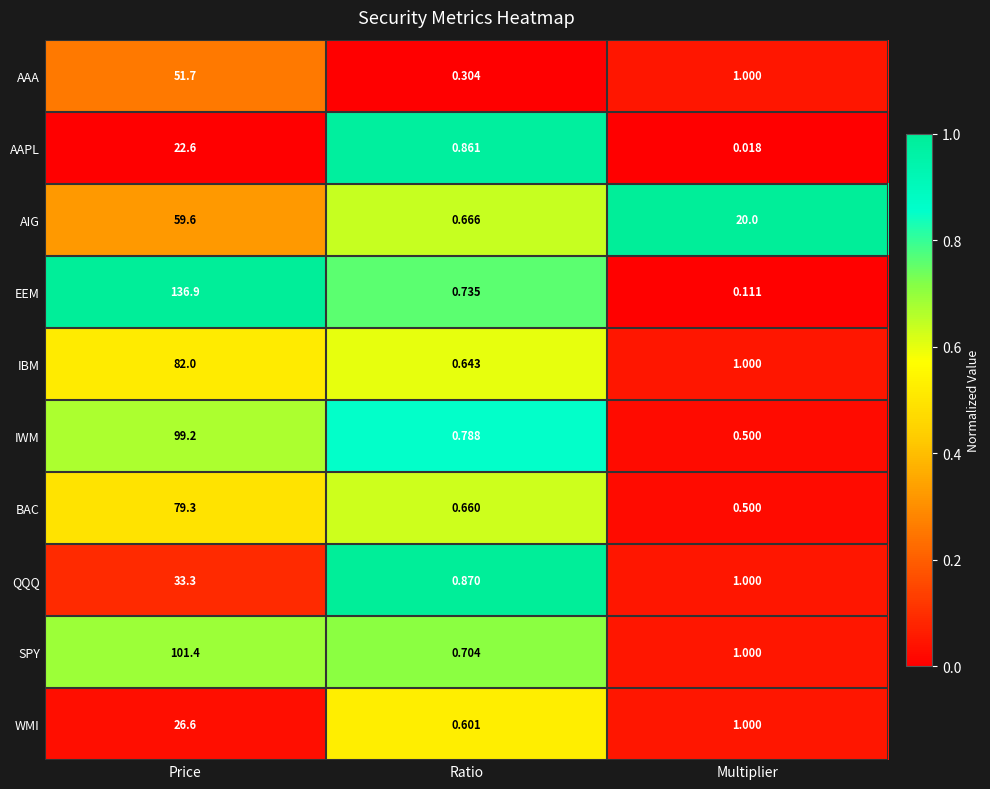

Which series has the largest total across all categories?

EEM